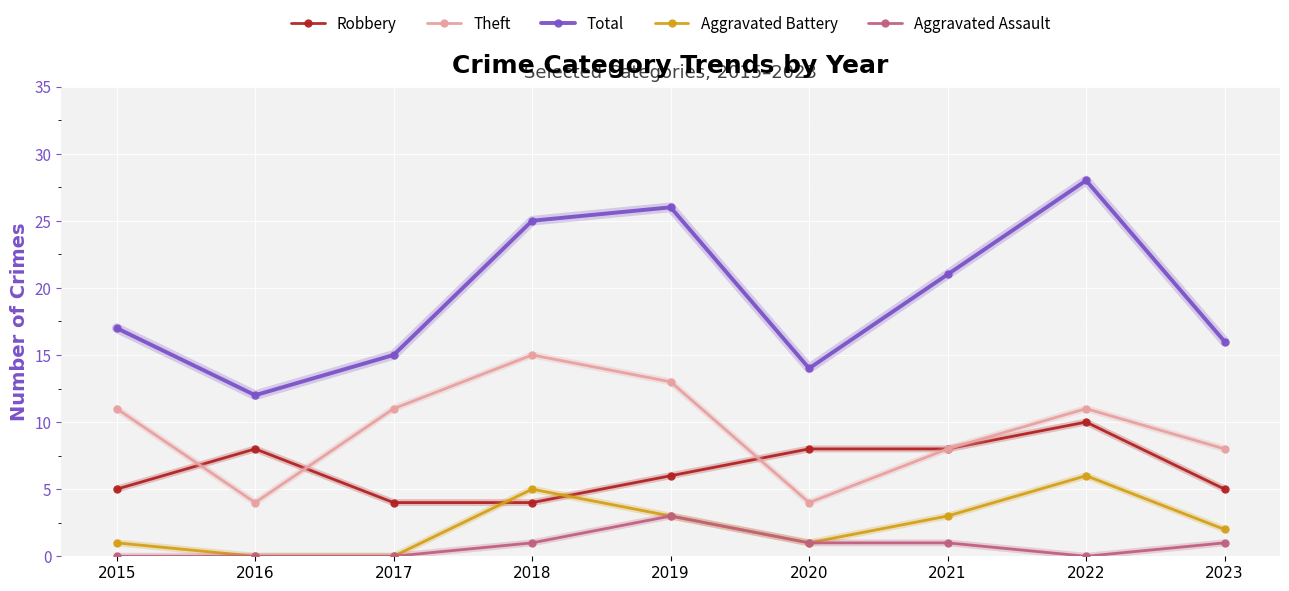

Does the chart display data point markers on the line(s)?

Yes